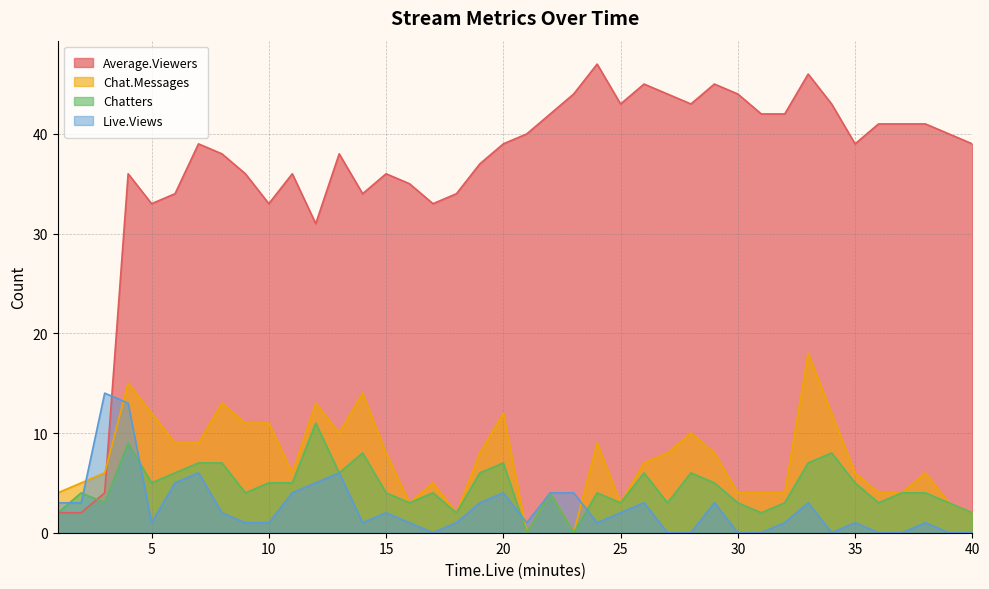

Between 23 and 34, which series saw the biggest shift?

Chat.Messages